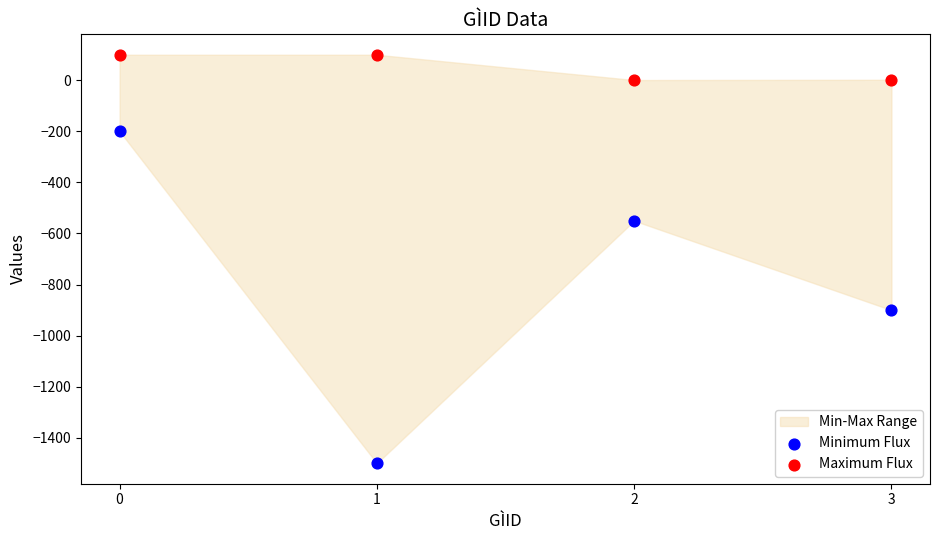

Which series has the largest Y range (max minus min)?

Minimum Flux